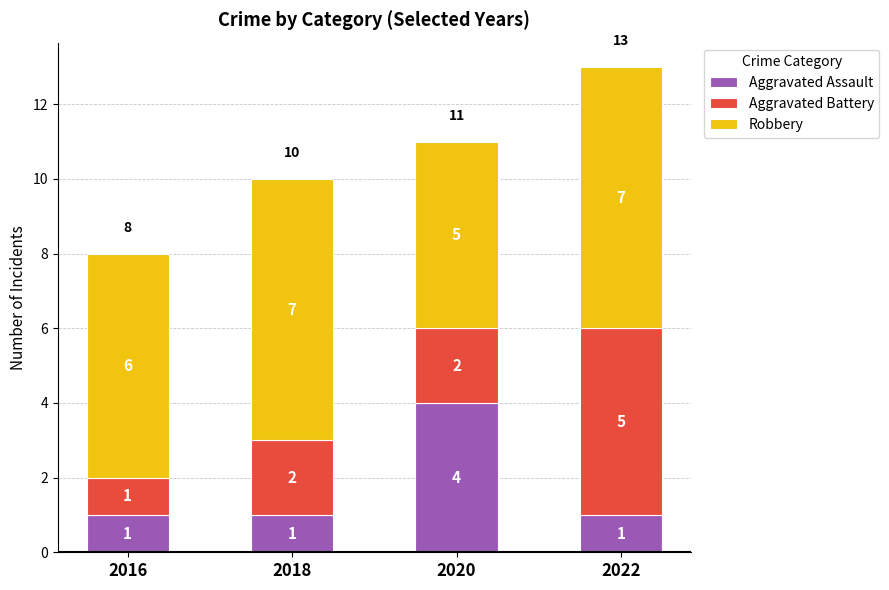

True or false: Aggravated Assault has a value of 2 at 2018.

False